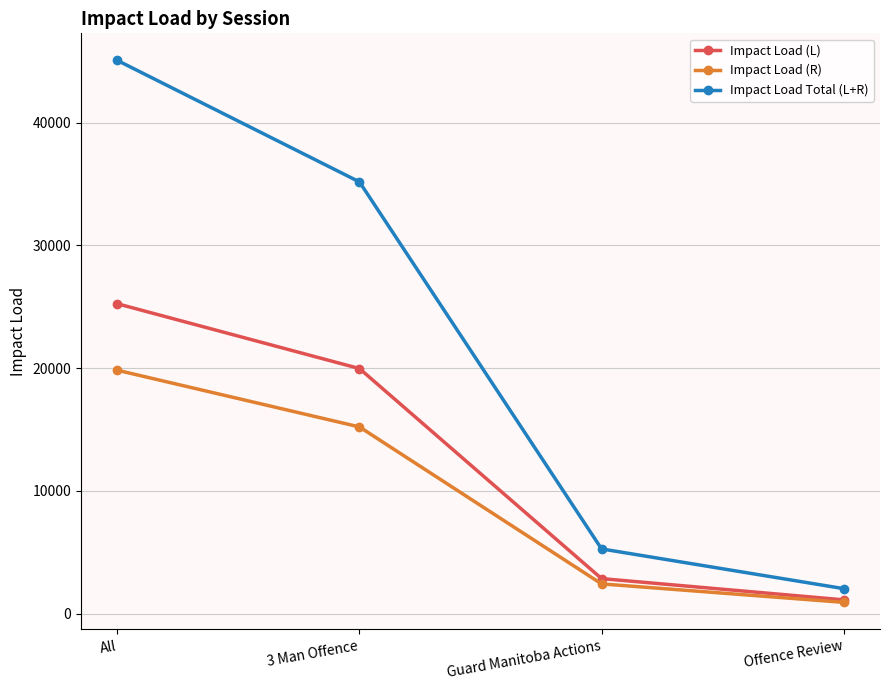

What is the sum of all Impact Load Total (L+R) values?

87562.4